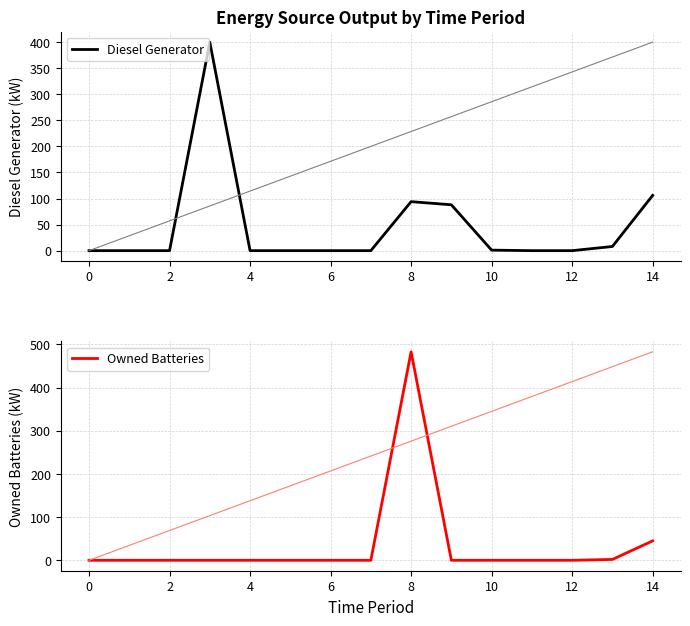

Does the chart have visible grid lines?

Yes